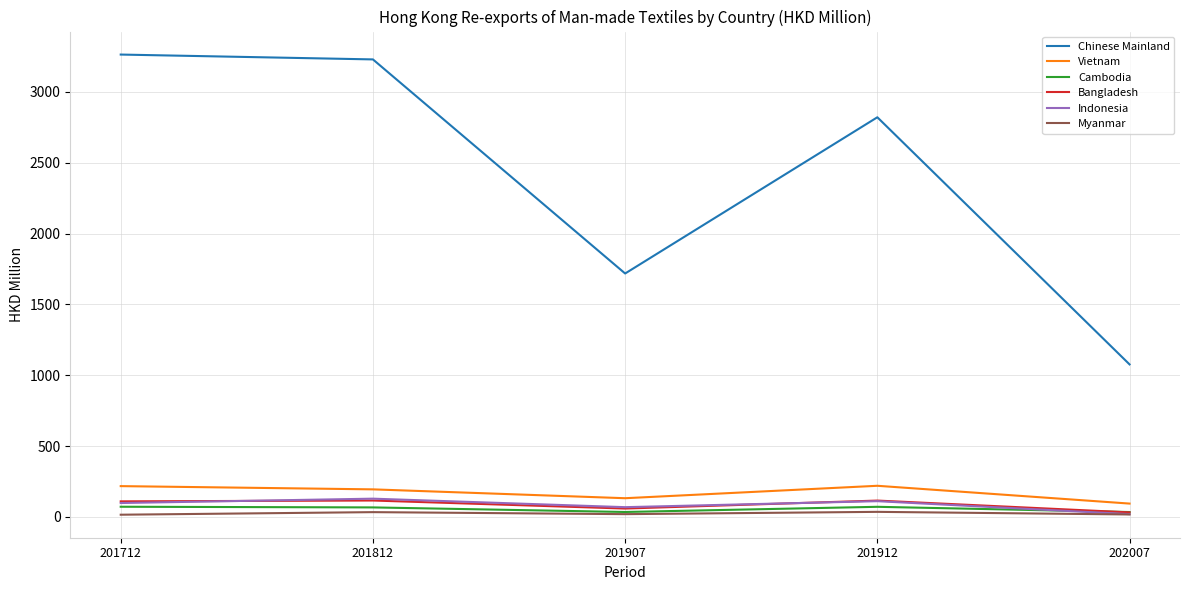

True or false: Chinese Mainland has a value of 903.7 at 201712.

False